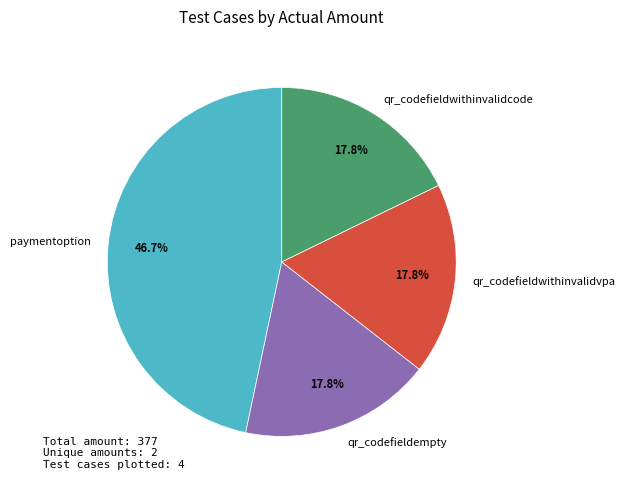

Does qr_codefieldwithinvalidvpa account for over 50% of the chart?

No